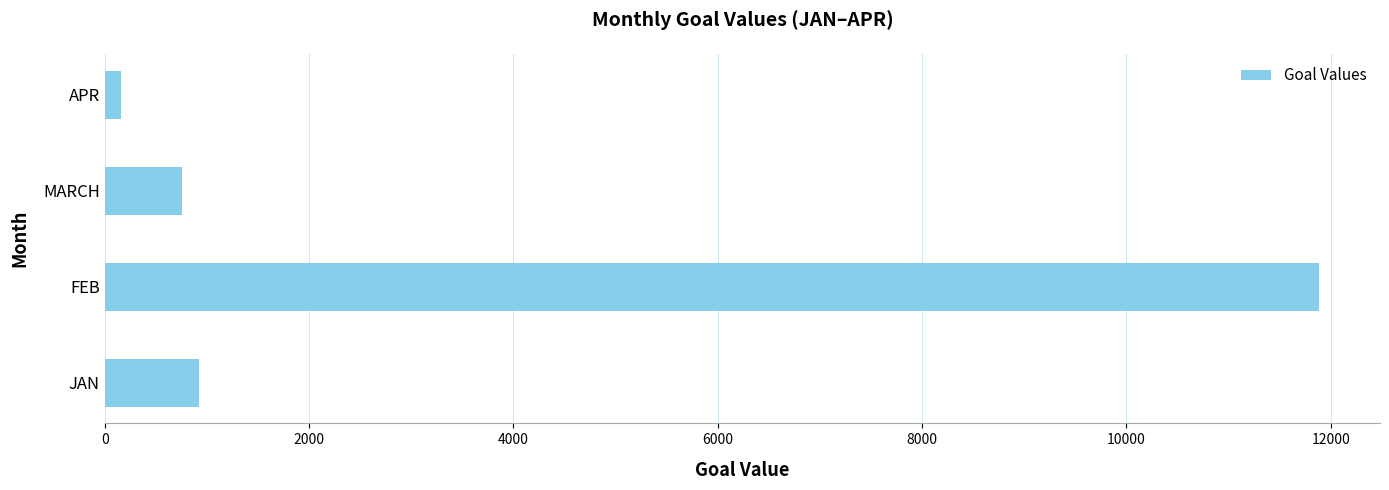

True or false: the data shows 273 at MARCH.

False